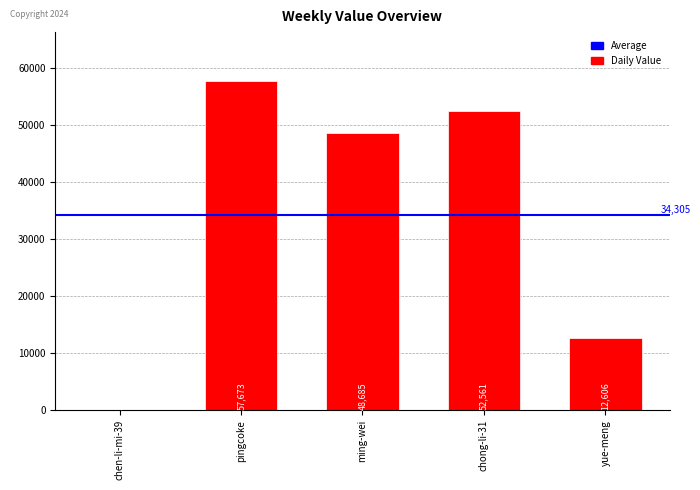

At which label does the data first exceed 48685?

pingcoke